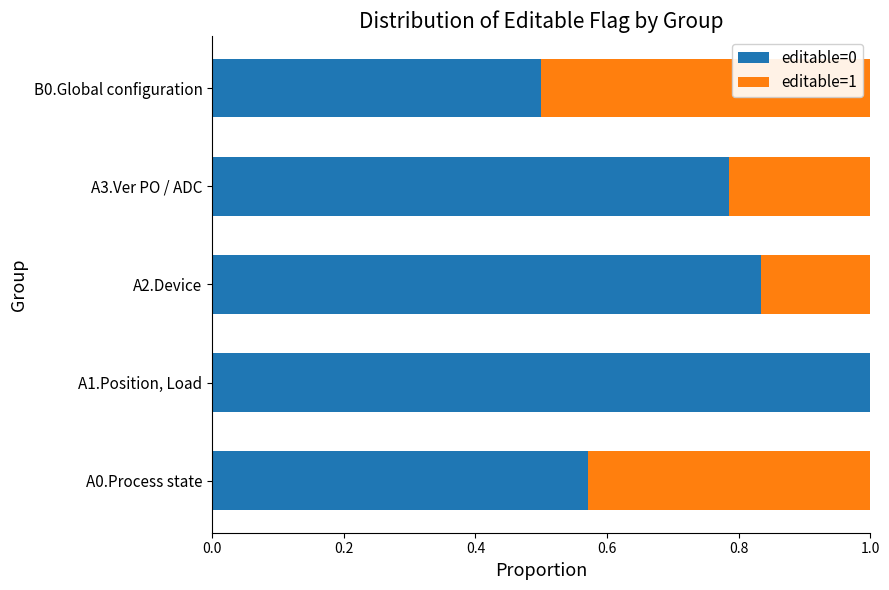

What is the total value across all series at A1.Position, Load?

1.0